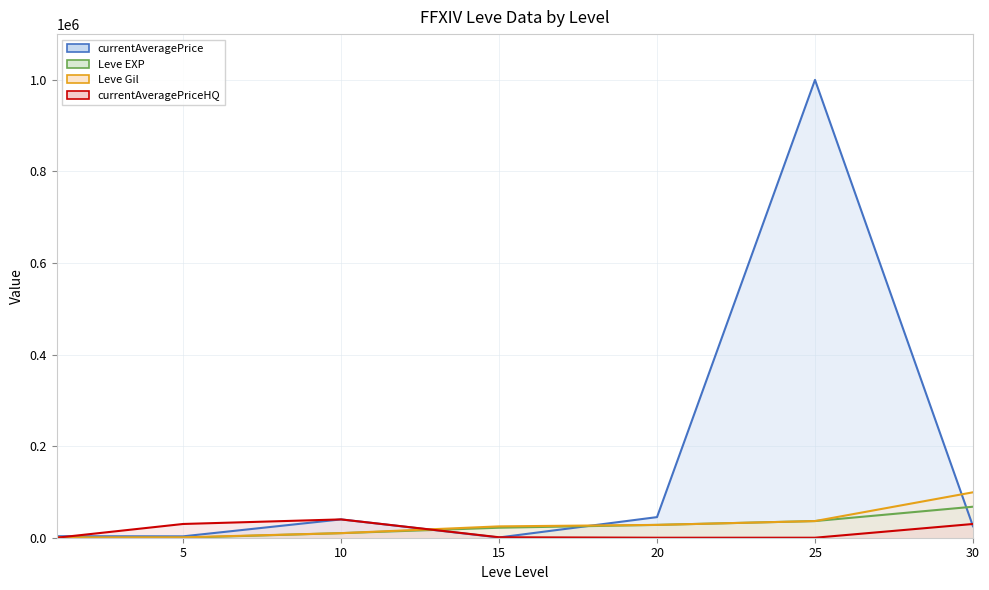

True or false: currentAveragePrice has a value of 1572 at 0.

False